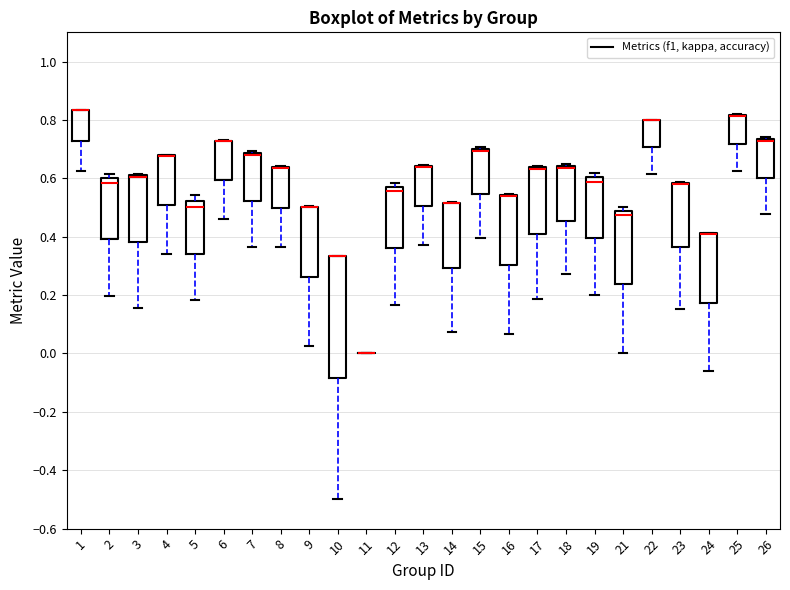

Reading left to right, transcribe this box plot: for each box, give where its median line is, the range the box spans, and where its two whiskers end, as read against the y-axis. The values are not printed on the chart, so give them approximately, as read against the axis.

1: median 0.84 (drawn on the box's upper edge), box 0.72 to 0.84, whiskers 0.62 to 0.84
2: median 0.58, box 0.40 to 0.60, whiskers 0.20 to 0.62
3: median 0.60 (drawn on the box's upper edge), box 0.38 to 0.62, whiskers 0.16 to 0.62
4: median 0.68 (drawn on the box's upper edge), box 0.50 to 0.68, whiskers 0.34 to 0.68
5: median 0.50, box 0.34 to 0.52, whiskers 0.18 to 0.54
6: median 0.72 (drawn on the box's upper edge), box 0.60 to 0.72, whiskers 0.46 to 0.74
7: median 0.68 (drawn on the box's upper edge), box 0.52 to 0.68, whiskers 0.36 to 0.70
8: median 0.64 (drawn on the box's upper edge), box 0.50 to 0.64, whiskers 0.36 to 0.64
9: median 0.50 (drawn on the box's upper edge), box 0.26 to 0.50, whiskers 0.02 to 0.50
10: median 0.34 (drawn on the box's upper edge), box -0.08 to 0.34, whiskers -0.50 to 0.34
11: box collapsed to a line at 0.00, whiskers 0.00 to 0.00
12: median 0.56 (just below the box's upper edge), box 0.36 to 0.56, whiskers 0.16 to 0.58
13: median 0.64 (drawn on the box's upper edge), box 0.50 to 0.64, whiskers 0.38 to 0.64
14: median 0.52 (drawn on the box's upper edge), box 0.30 to 0.52, whiskers 0.08 to 0.52
15: median 0.70 (drawn on the box's upper edge), box 0.54 to 0.70, whiskers 0.40 to 0.70 (just above the box's upper edge)
16: median 0.54 (drawn on the box's upper edge), box 0.30 to 0.54, whiskers 0.06 to 0.54
17: median 0.64 (drawn on the box's upper edge), box 0.40 to 0.64, whiskers 0.18 to 0.64
18: median 0.64 (just below the box's upper edge), box 0.46 to 0.64, whiskers 0.28 to 0.66
19: median 0.58, box 0.40 to 0.60, whiskers 0.20 to 0.62
21: median 0.48 (just below the box's upper edge), box 0.24 to 0.48, whiskers 0.00 to 0.50
22: median 0.80 (drawn on the box's upper edge), box 0.70 to 0.80, whiskers 0.62 to 0.80
23: median 0.58 (drawn on the box's upper edge), box 0.36 to 0.58, whiskers 0.16 to 0.58
24: median 0.40 (drawn on the box's upper edge), box 0.18 to 0.42, whiskers -0.06 to 0.42
25: median 0.82 (drawn on the box's upper edge), box 0.72 to 0.82, whiskers 0.62 to 0.82
26: median 0.72, box 0.60 to 0.74, whiskers 0.48 to 0.74 (just above the box's upper edge)